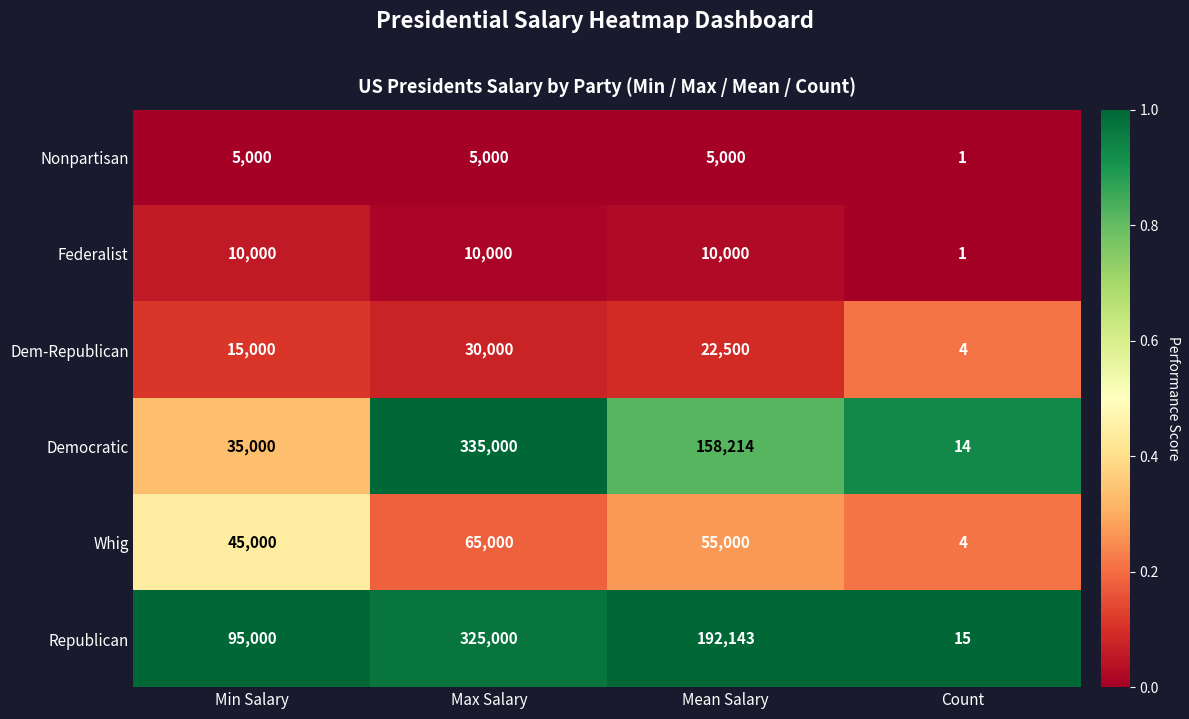

Count the Democratic values in the range 35000 to 335000.

3